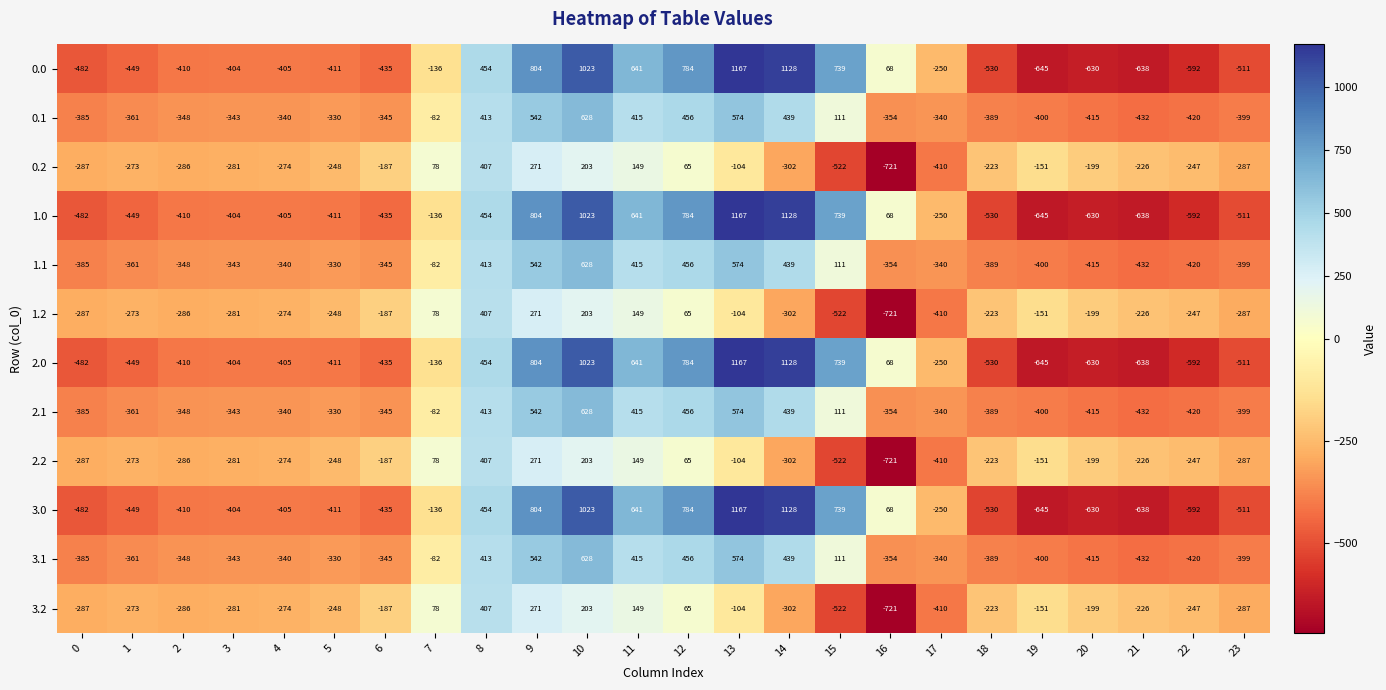

True or false: 3.0 has a value of 739 at 15.

True